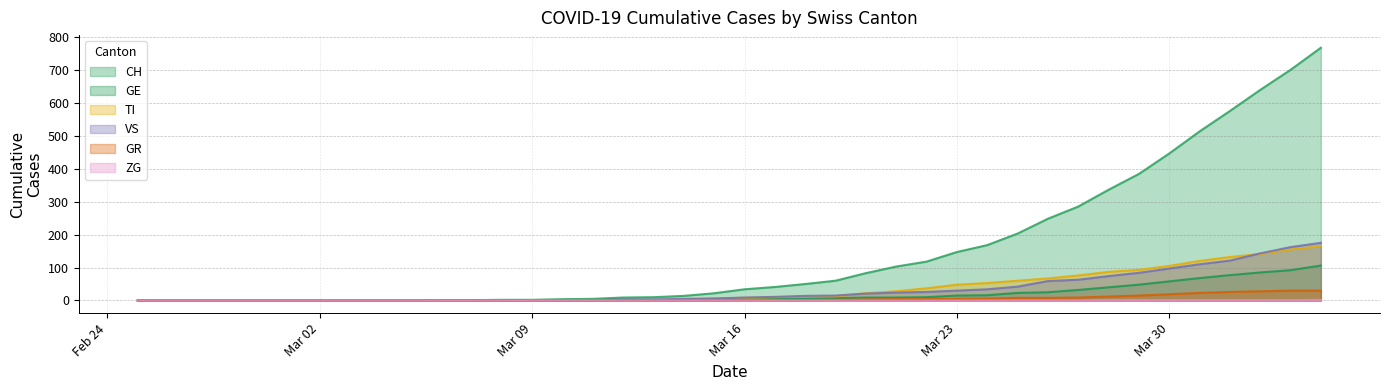

True or false: TI and GR intersect in this chart.

False